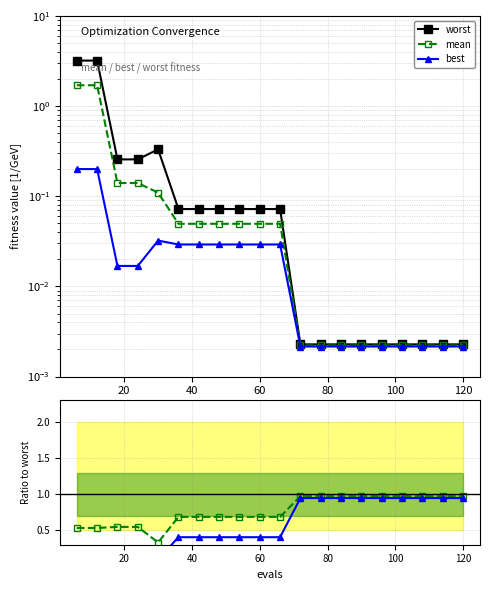

Does the chart display data point markers on the line(s)?

Yes